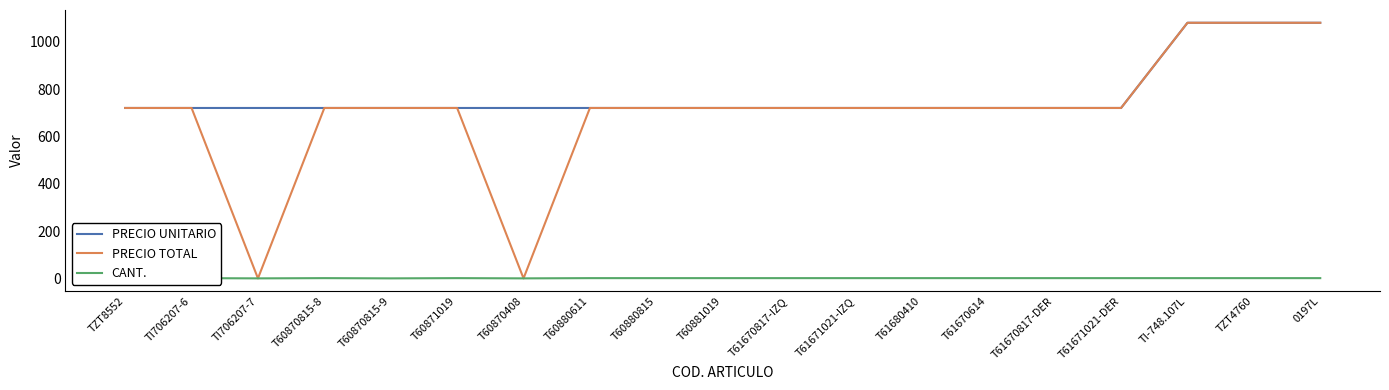

Between T60870815-8 and T60880611, which series saw the biggest shift?

PRECIO UNITARIO